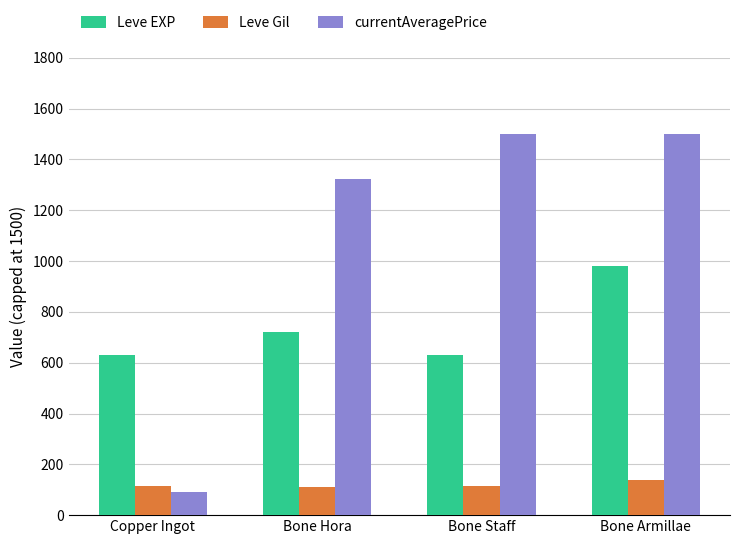

Which category has the lowest value across all series?

Copper Ingot